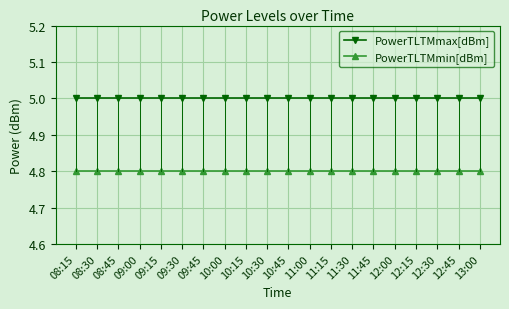

What is the highest value of the PowerTLTMmax[dBm] series?

5.0